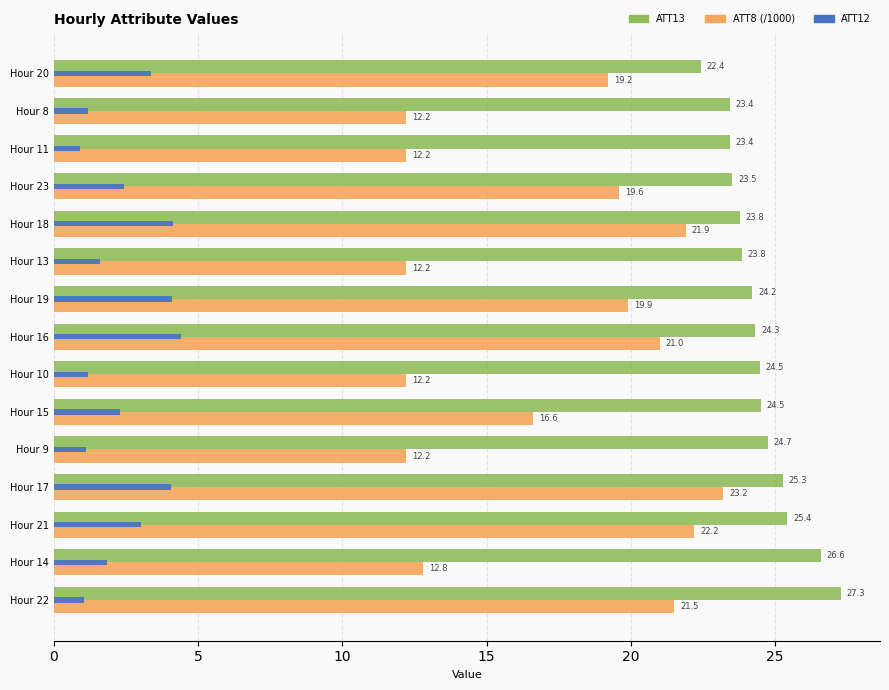

Where is ATT8 (/1000) nearest to the value 17?

Hour 15